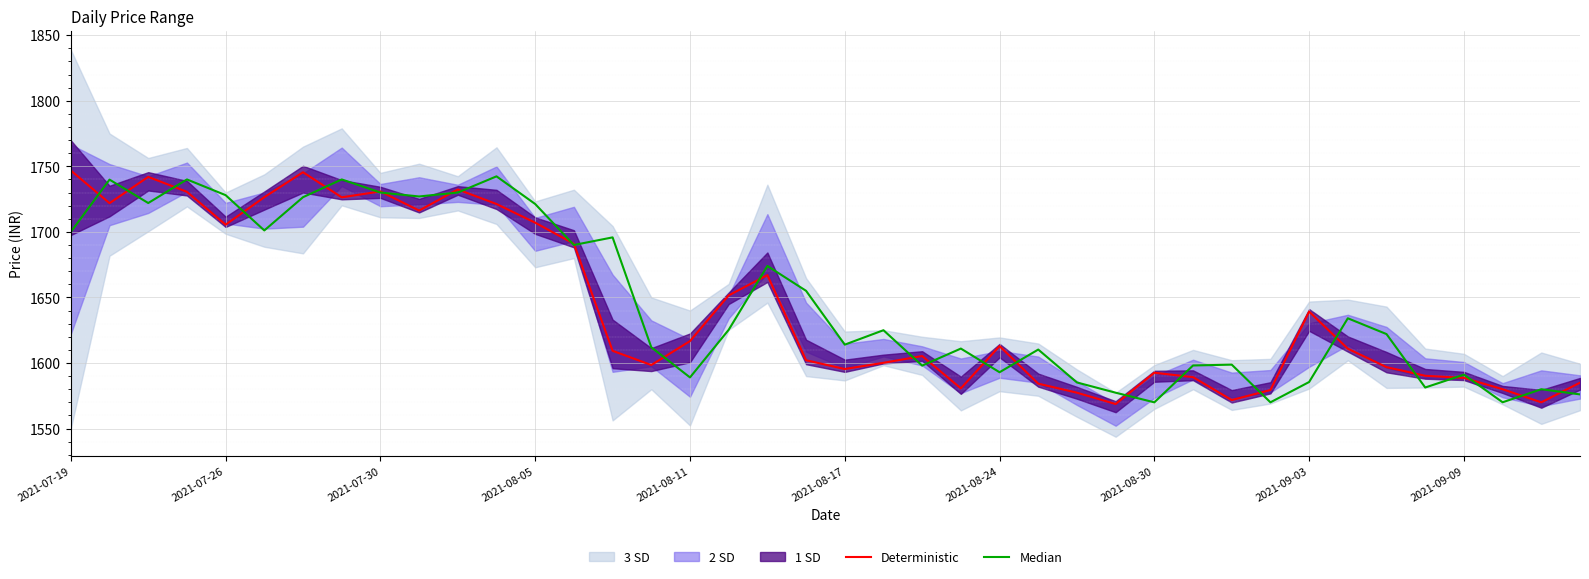

What is the total value across all series at 39?

3161.1